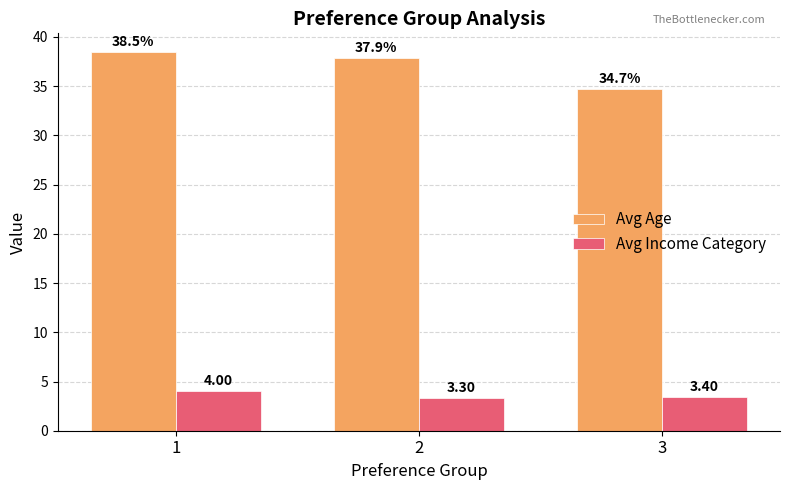

Between 1 and 2, which series saw the biggest shift?

Avg Income Category